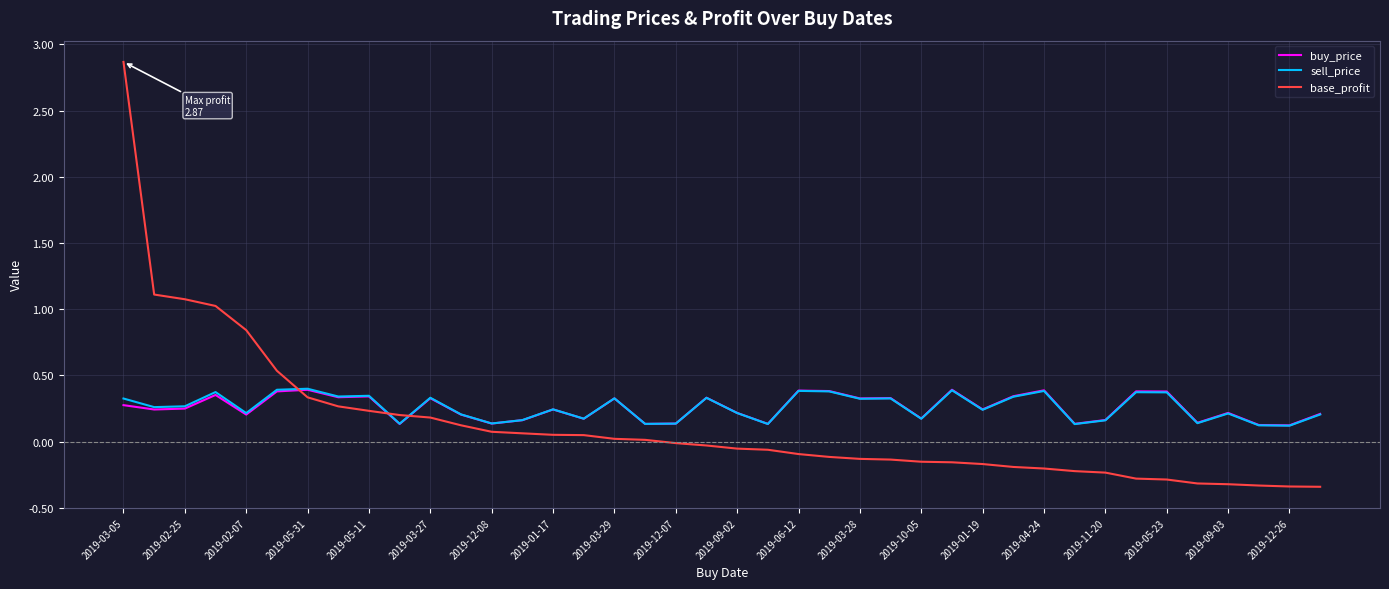

Which series ends up on top after the final intersection of base_profit and sell_price?

sell_price